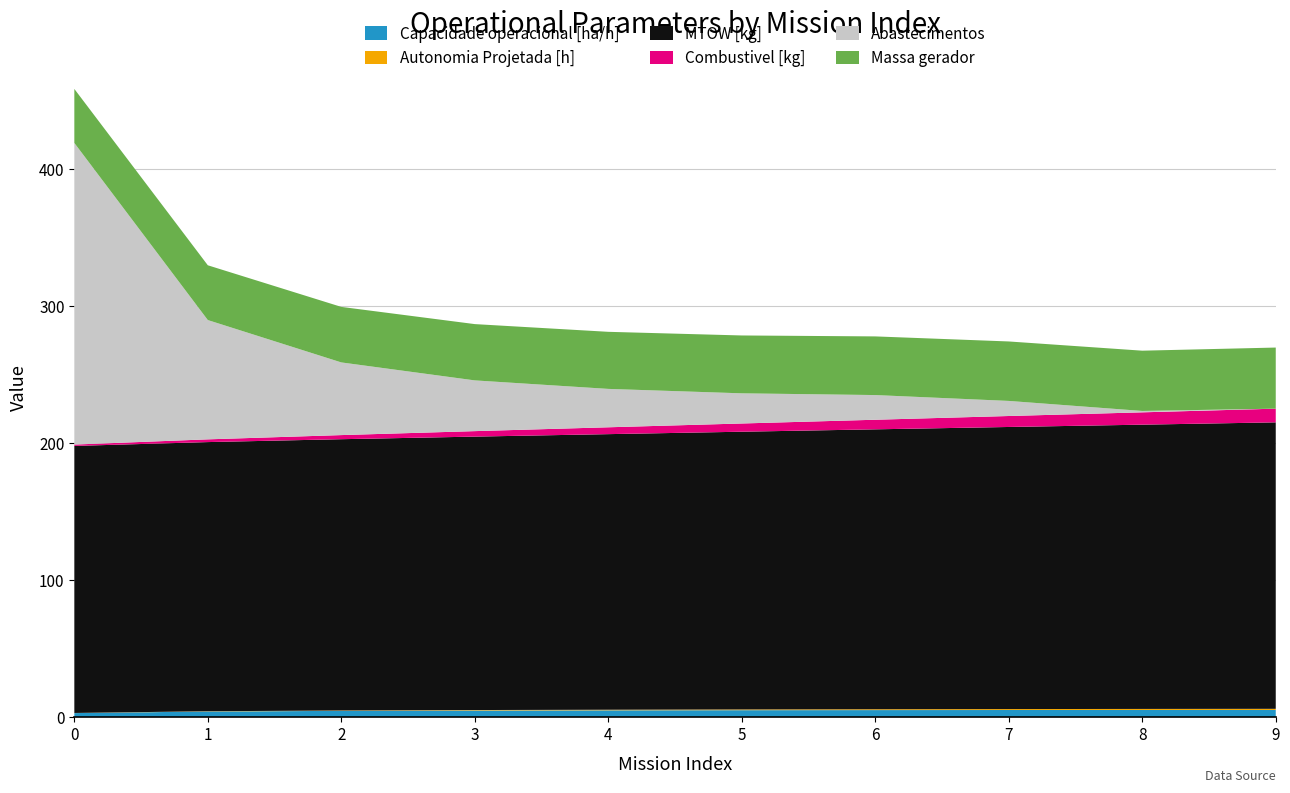

Reading right to left, extract all data points from this chart.

Capacidade operacional [ha/h]: 9=5.3	8=5.3	7=5.3	6=5.2	5=5.1	4=5.0	3=4.9	2=4.6	1=4.2	0=3.0
Autonomia Projetada [h]: 9=0.8	8=0.8	7=0.7	6=0.6	5=0.5	4=0.4	3=0.4	2=0.3	1=0.2	0=0.1
MTOW [kg]: 9=208.9	8=207.3	7=205.8	6=204.2	5=202.6	4=201.0	3=199.4	2=197.9	1=196.3	0=194.8
Combustivel [kg]: 9=10.0	8=9.0	7=8.0	6=7.0	5=6.0	4=5.0	3=4.0	2=3.0	1=2.0	0=1.0
Abastecimentos: 9=0.0	8=1.0	7=11.0	6=18.0	5=22.0	4=28.0	3=37.0	2=53.0	1=87.0	0=220.0
Massa gerador: 9=44.6	8=44.0	7=43.4	6=42.8	5=42.2	4=41.6	3=41.1	2=40.5	1=40.0	0=39.4